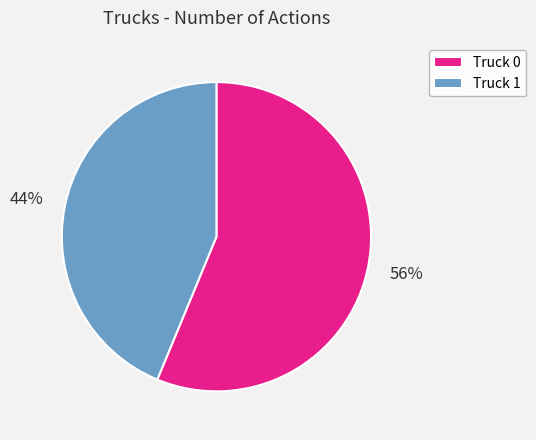

Count the number of slices in the pie.

2